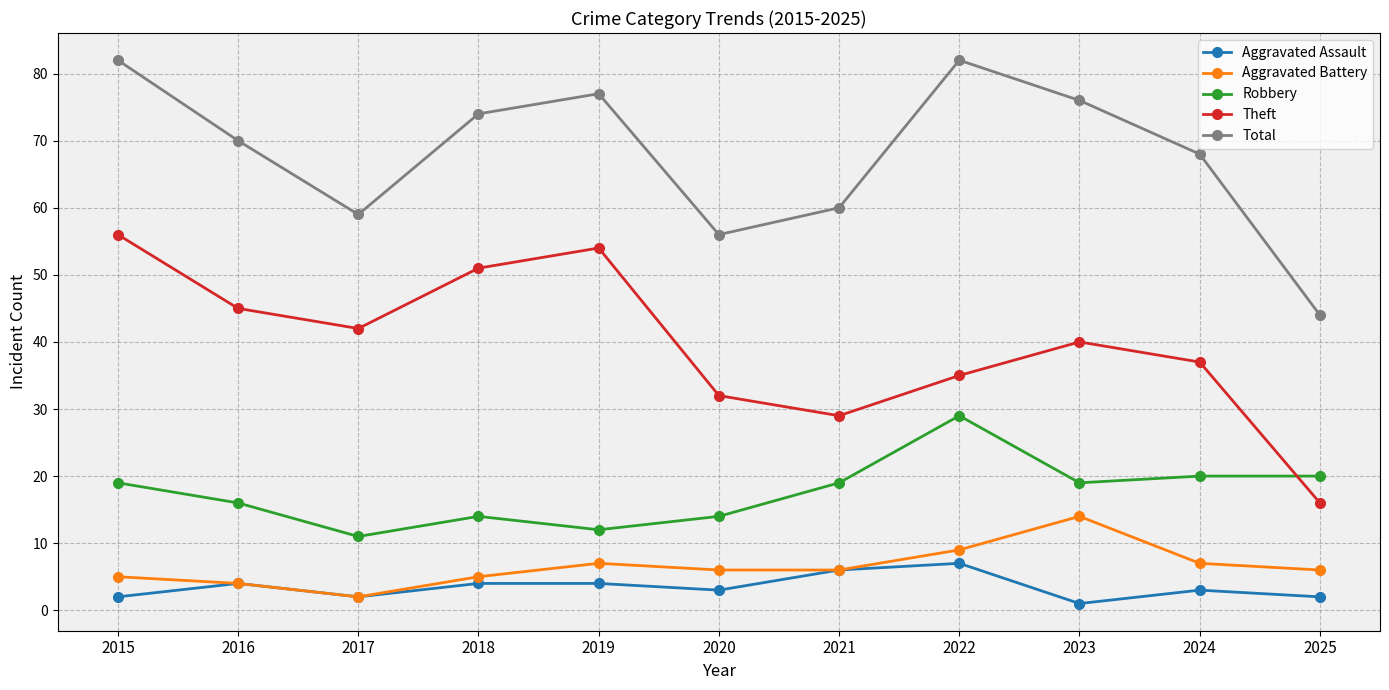

What are all the series names shown in the legend?

Aggravated Assault, Aggravated Battery, Robbery, Theft, Total